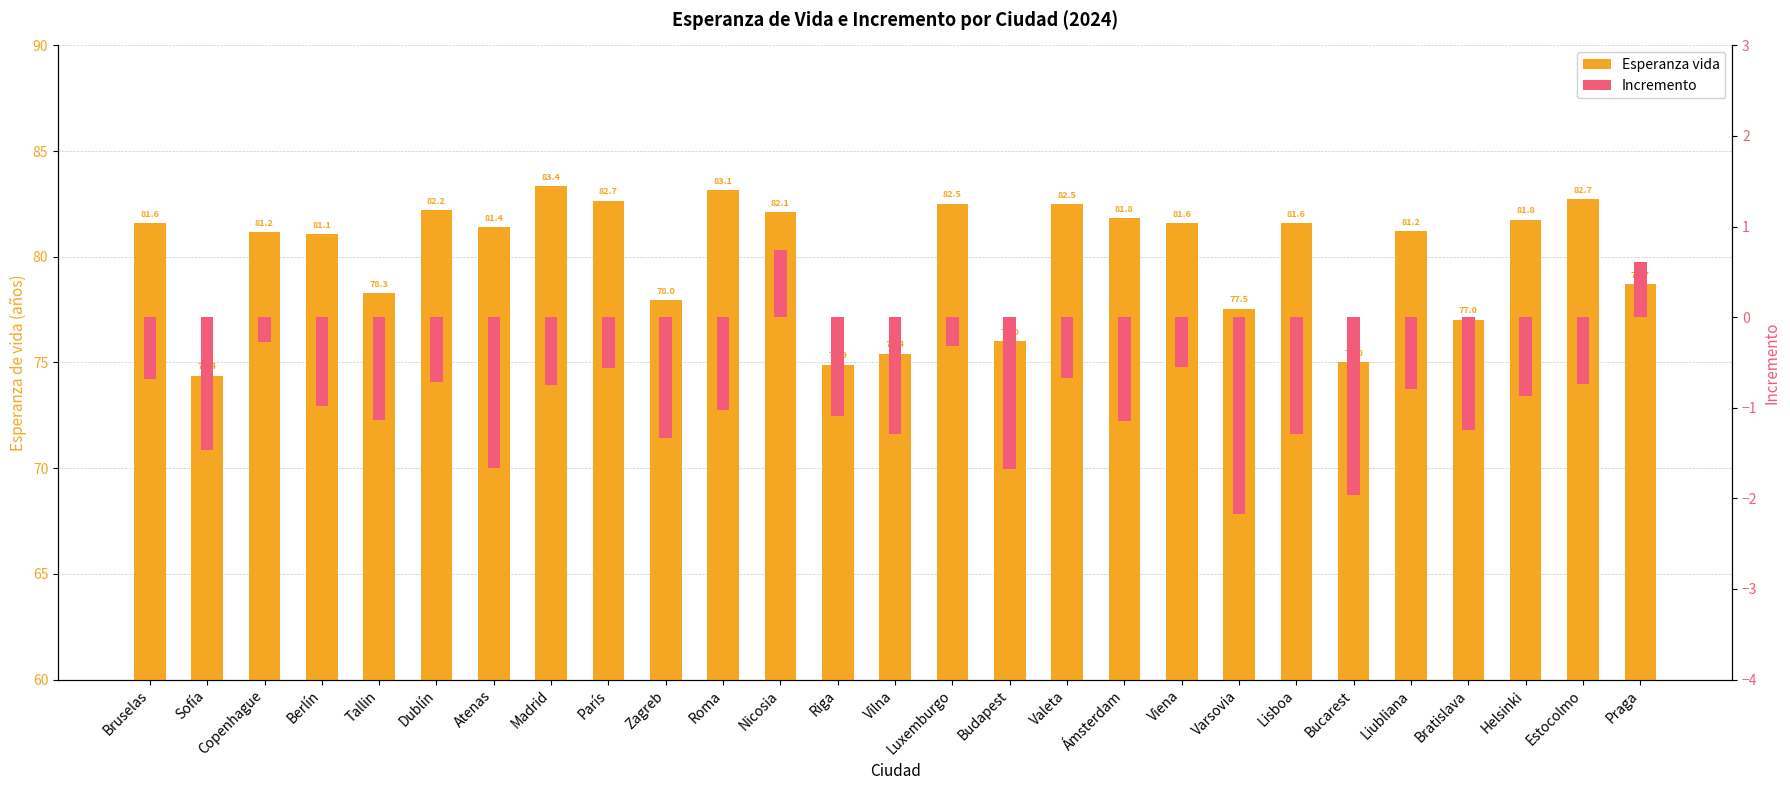

Reading left to right, what are all the values shown in this chart?

Esperanza vida: Bruselas=81.6	Sofía=74.4	Copenhague=81.2	Berlín=81.1	Tallin=78.3	Dublín=82.2	Atenas=81.4	Madrid=83.4	París=82.7	Zagreb=78.0	Roma=83.1	Nicosia=82.1	Riga=74.9	Vilna=75.4	Luxemburgo=82.5	Budapest=76.0	Valeta=82.5	Ámsterdam=81.8	Viena=81.6	Varsovia=77.5	Lisboa=81.6	Bucarest=75.0	Liubliana=81.2	Bratislava=77.0	Helsinki=81.8	Estocolmo=82.7	Praga=78.7
Incremento: Bruselas=-0.7	Sofía=-1.5	Copenhague=-0.3	Berlín=-1.0	Tallin=-1.1	Dublín=-0.7	Atenas=-1.7	Madrid=-0.8	París=-0.6	Zagreb=-1.3	Roma=-1.0	Nicosia=0.7	Riga=-1.1	Vilna=-1.3	Luxemburgo=-0.3	Budapest=-1.7	Valeta=-0.7	Ámsterdam=-1.2	Viena=-0.6	Varsovia=-2.2	Lisboa=-1.3	Bucarest=-2.0	Liubliana=-0.8	Bratislava=-1.2	Helsinki=-0.9	Estocolmo=-0.7	Praga=0.6